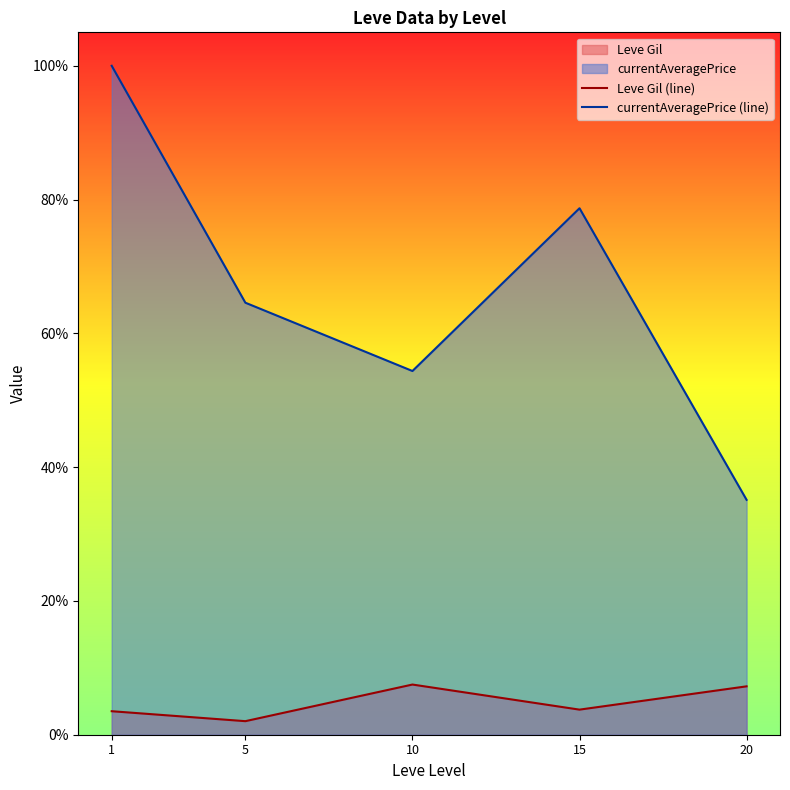

Which series changed the most between 15 and 20?

currentAveragePrice (line)